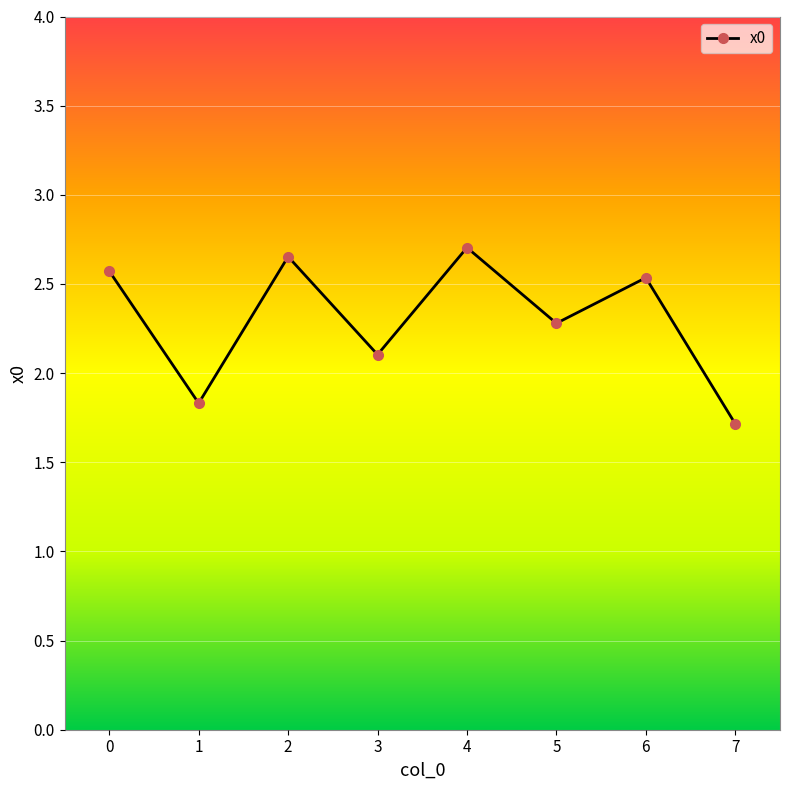

What is the ratio of the value at 0 to the value at 3?

1.2